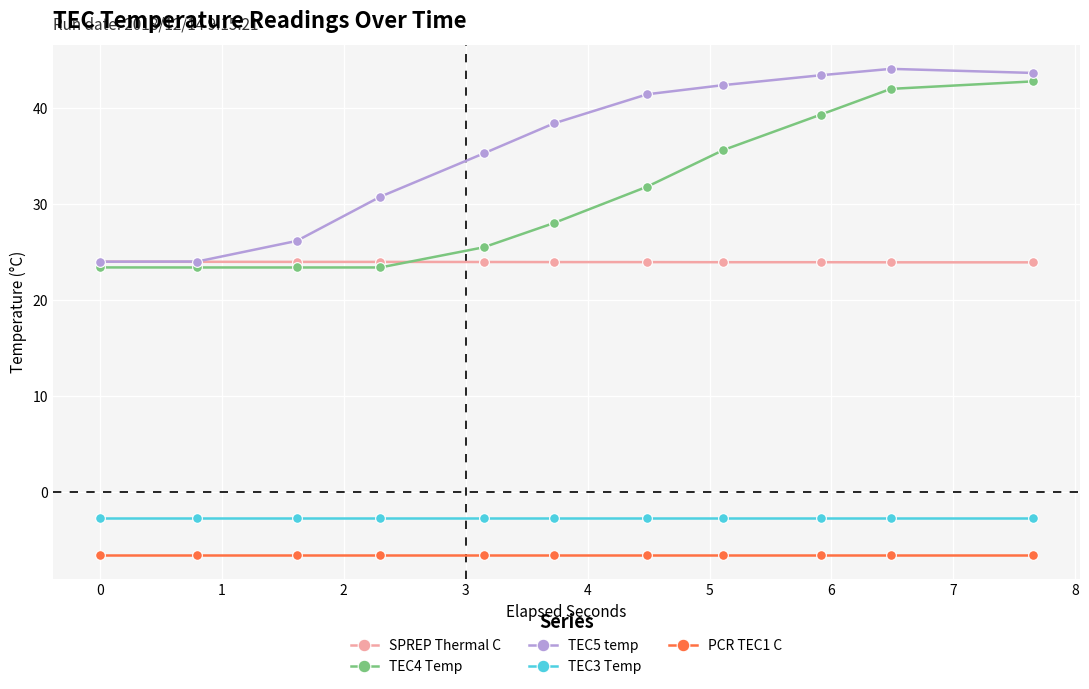

What is the value of the PCR TEC1 C point at the 11th from the left?

-6.5